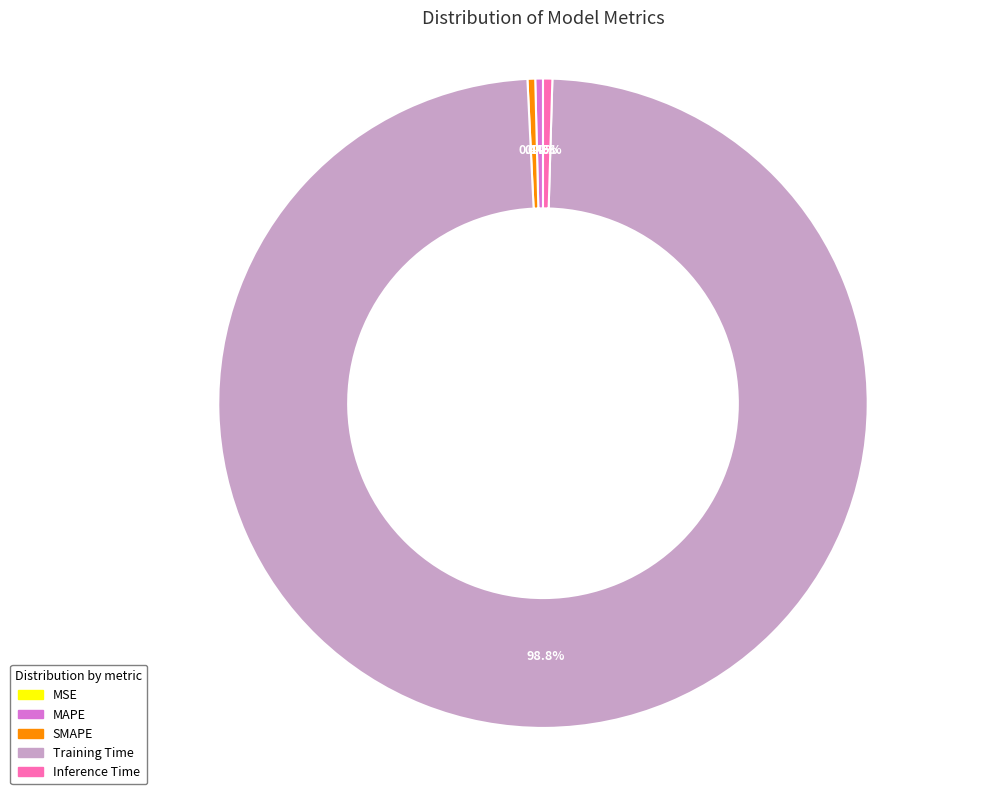

Rank the categories by value from highest to lowest.

Training Time, Inference Time, SMAPE, MAPE, MSE